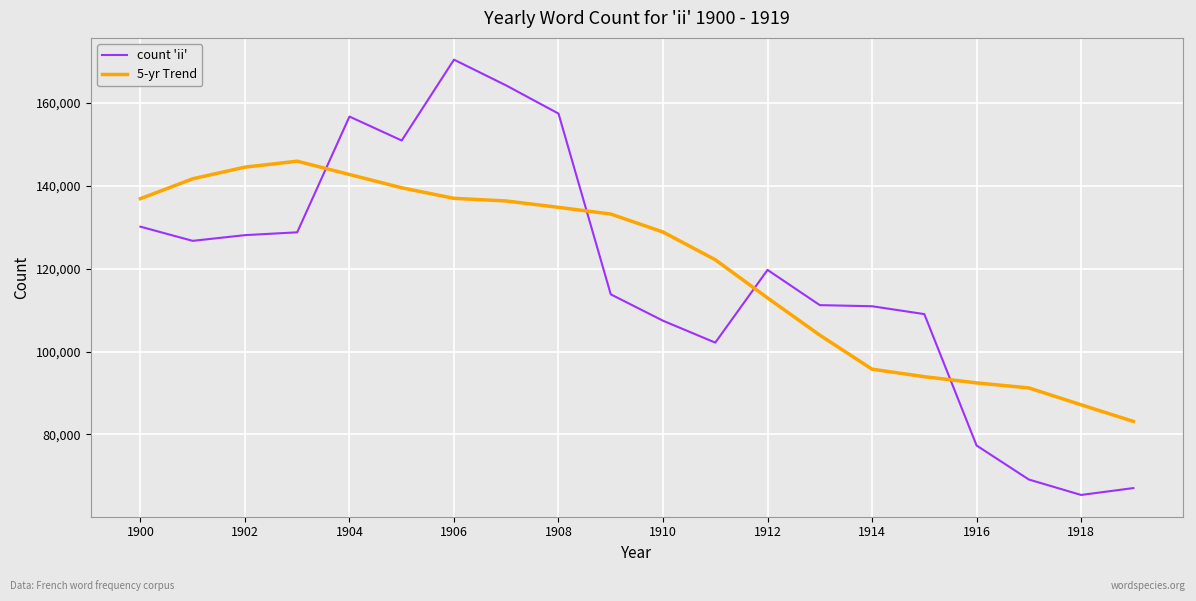

How many times do 5-yr Trend and count 'ii' cross each other?

4